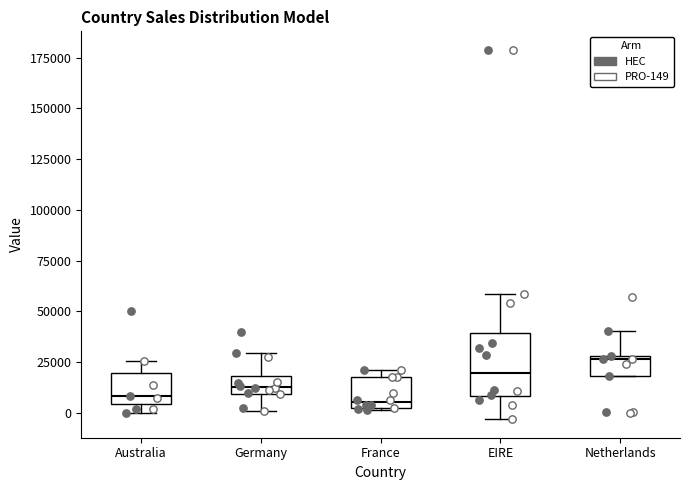

Reading left to right, transcribe this box plot: for each box, give where its median line is, the range the box spans, and where its two whiskers end, as read against the y-axis. The values are not printed on the chart, so give them approximately, as read against the axis.

Australia: median 10000, box 5000 to 20000, whiskers 0 to 25000
Germany: median 15000, box 10000 to 20000, whiskers 0 to 30000
France: median 5000, box 0 to 20000, whiskers 0 to 20000 (just above the box's upper edge)
EIRE: median 20000, box 10000 to 40000, whiskers -5000 to 60000
Netherlands: median 25000, box 20000 to 30000, whiskers 20000 to 40000